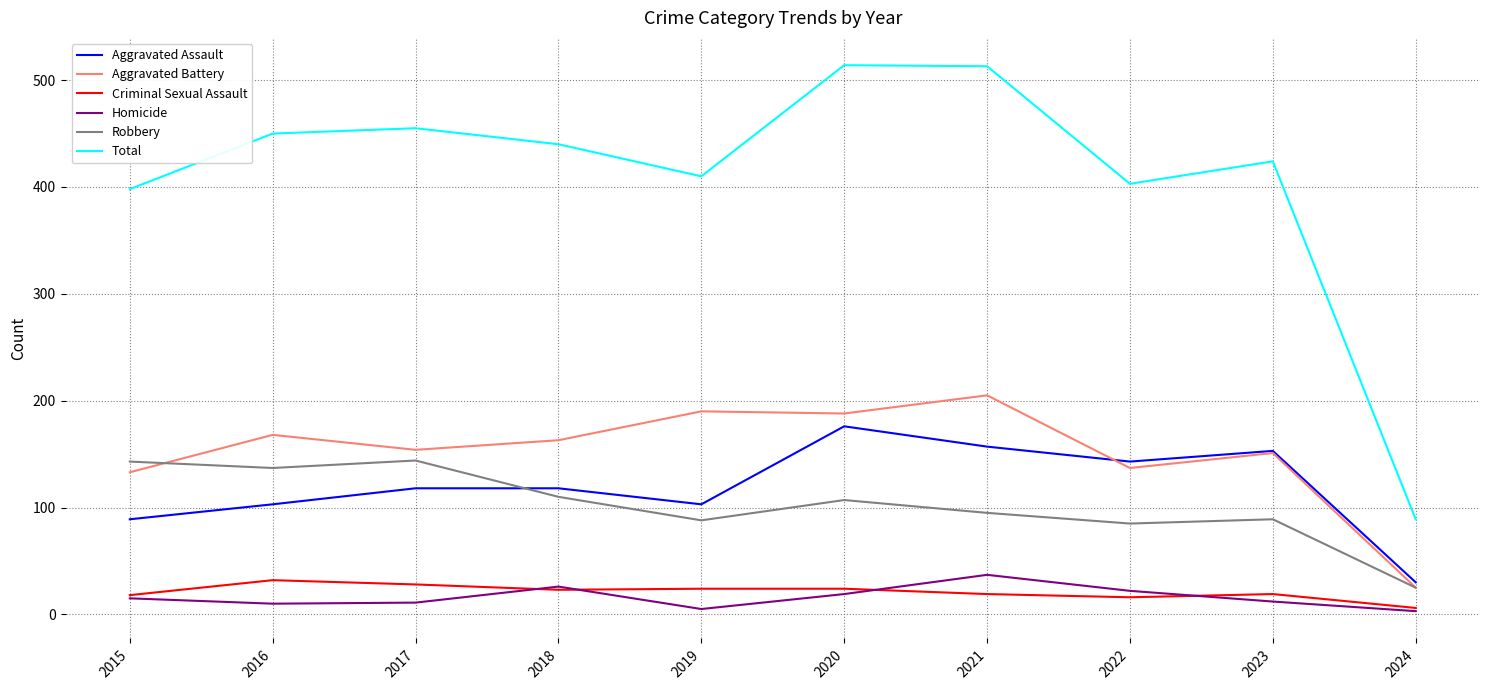

Which series has the largest range (max minus min)?

Total